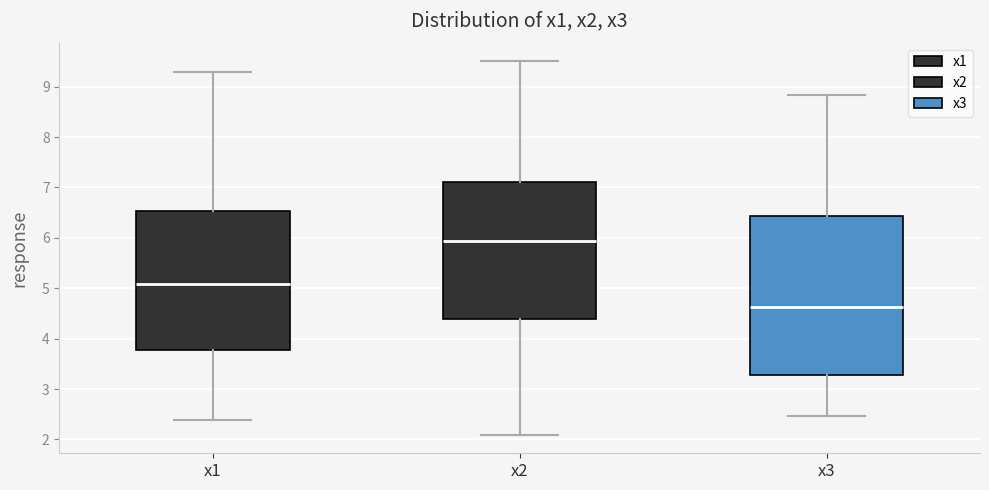

Which box's median line is the lowest?

x3